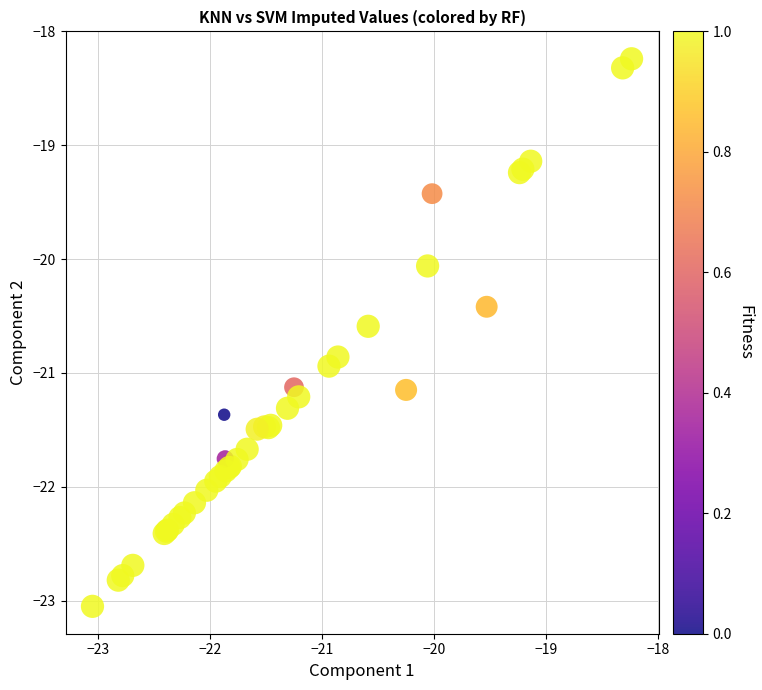

What Y value in the scatter plot is closest to -20?

-20.1